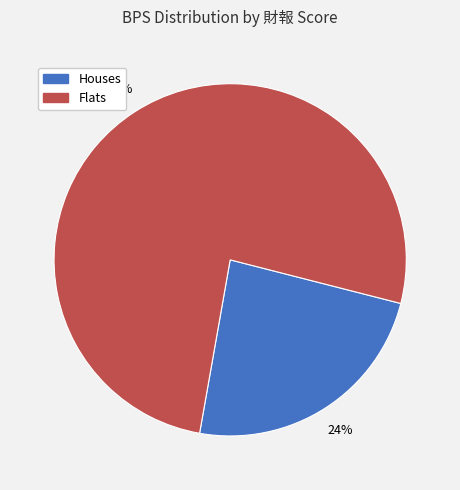

Which slice represents more than half of the pie?

Flats